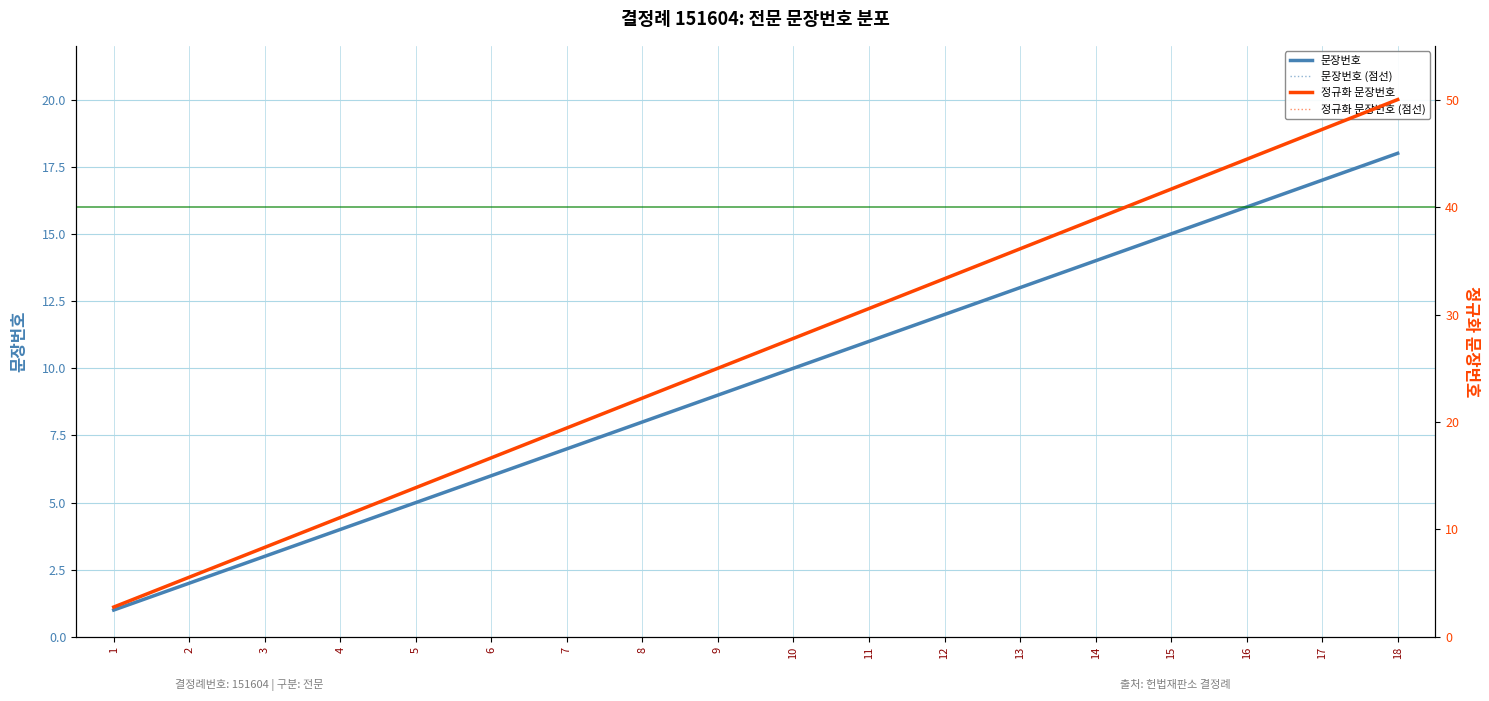

How many values in the 정규화 문장번호 (점선) series exceed 27?

9